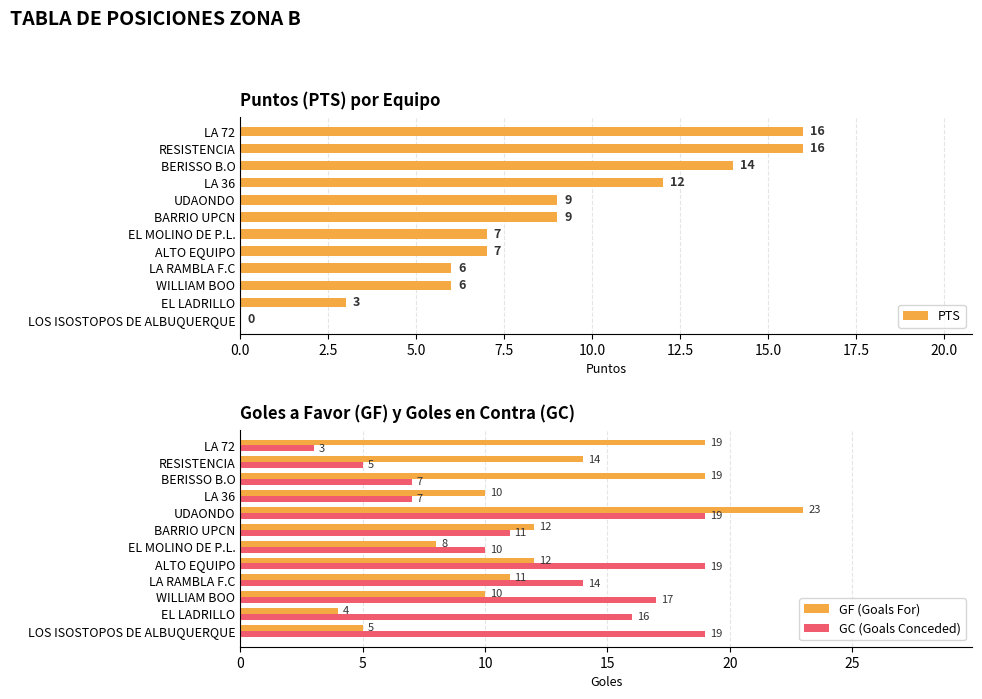

Which series has the widest spread of values?

GF (Goals For)